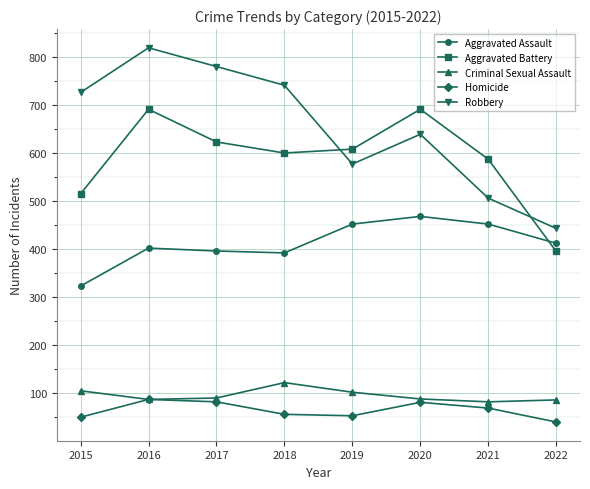

True or false: Robbery has a value of 1152 at 2015.

False